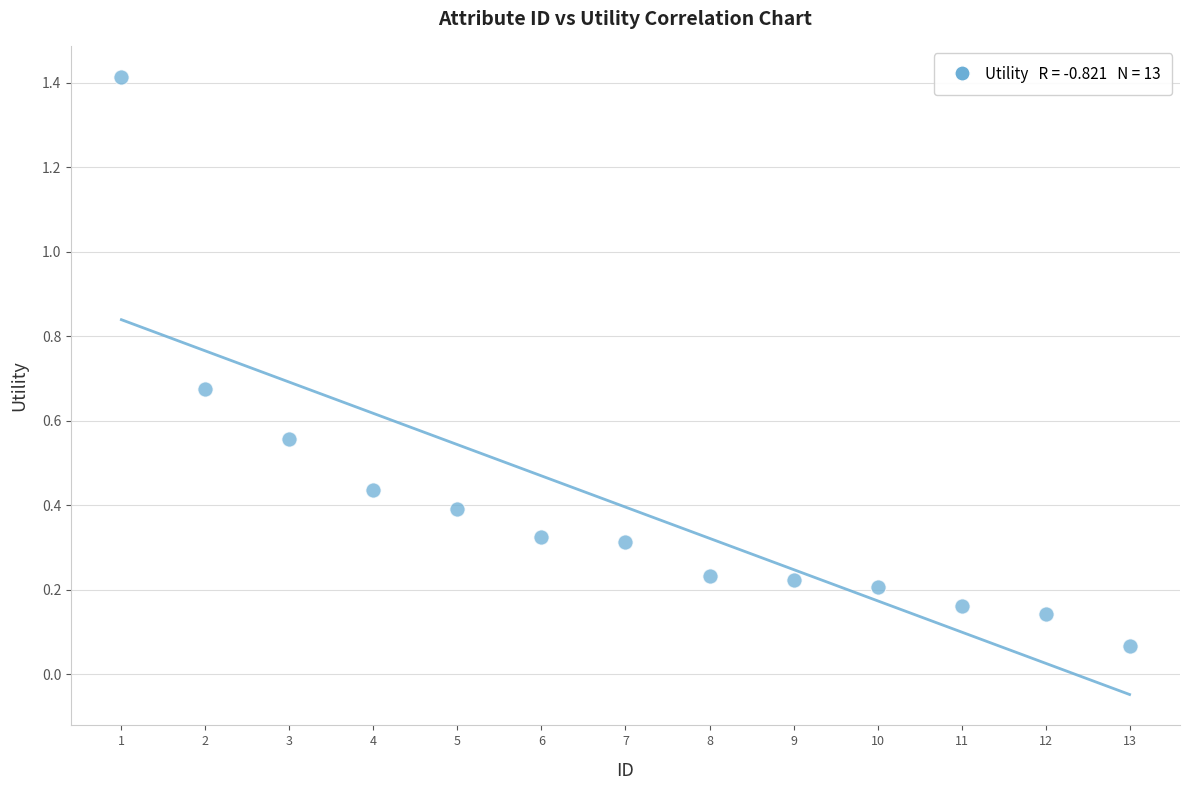

What is the range of Y values (max minus min)?

1.3